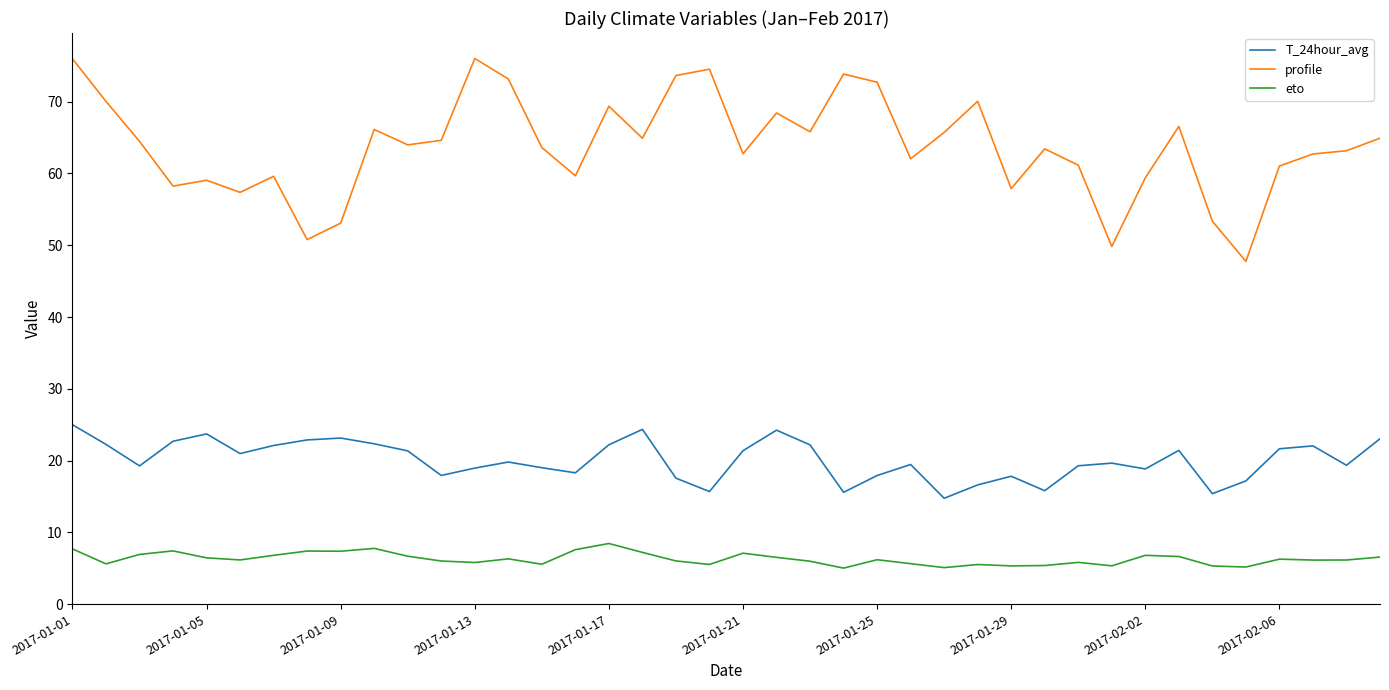

Rank the series by their average value, from highest to lowest.

profile, T_24hour_avg, eto